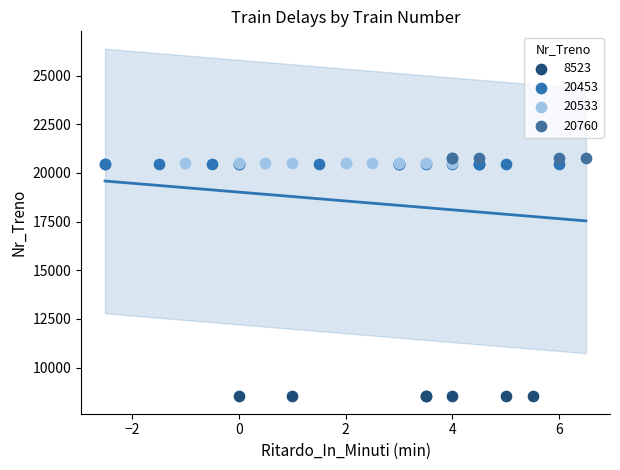

Which series reaches the minimum Y coordinate?

8523